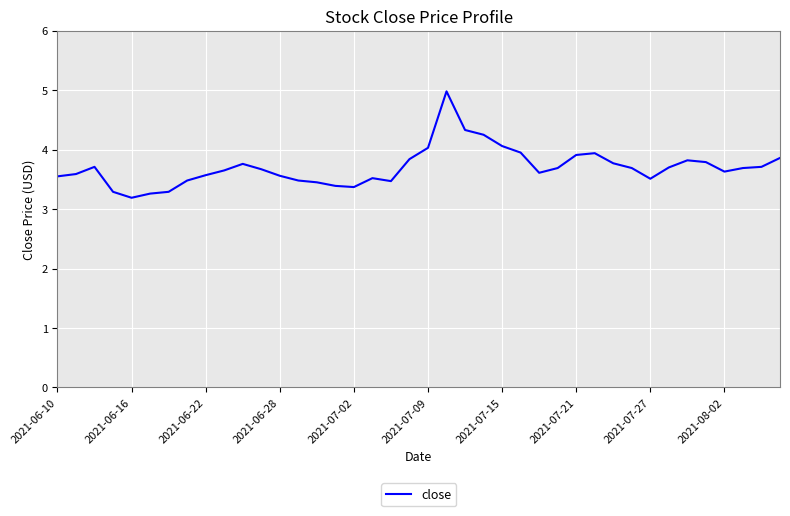

True or false: the data has more than 0 interior local peaks.

True